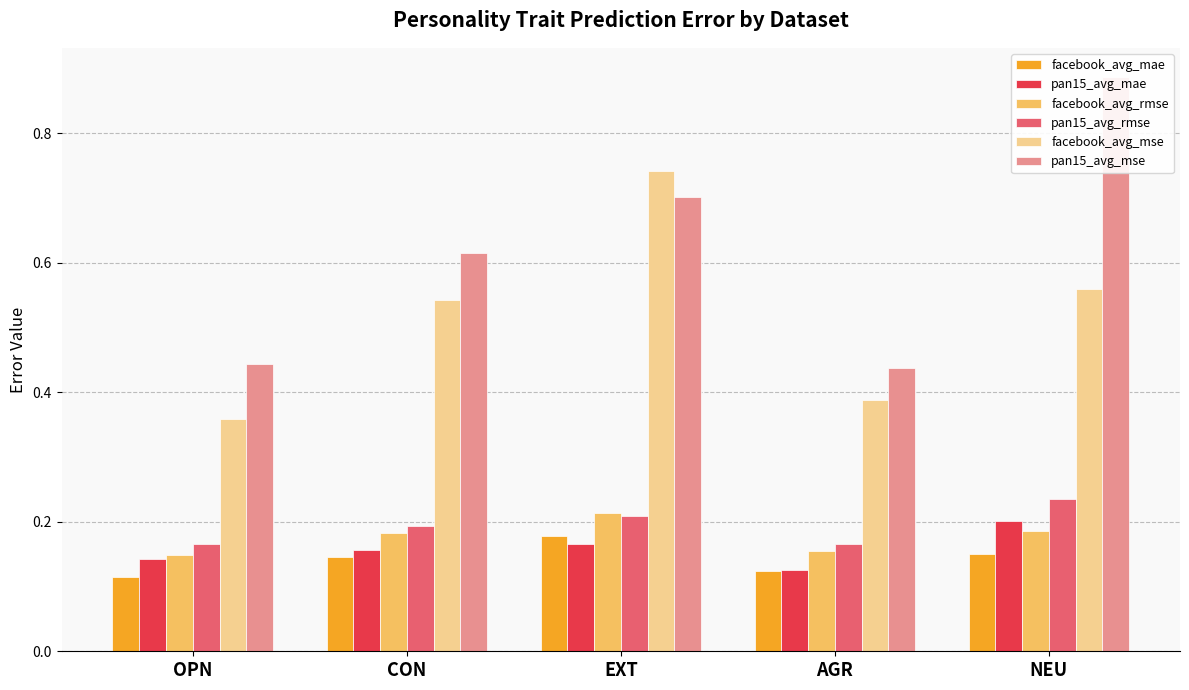

Reading right to left, list all the values displayed in this chart.

facebook_avg_mae: 0.2	0.1	0.2	0.1	0.1
pan15_avg_mae: 0.2	0.1	0.2	0.2	0.1
facebook_avg_rmse: 0.2	0.2	0.2	0.2	0.1
pan15_avg_rmse: 0.2	0.2	0.2	0.2	0.2
facebook_avg_mse: 0.6	0.4	0.7	0.5	0.4
pan15_avg_mse: 0.9	0.4	0.7	0.6	0.4